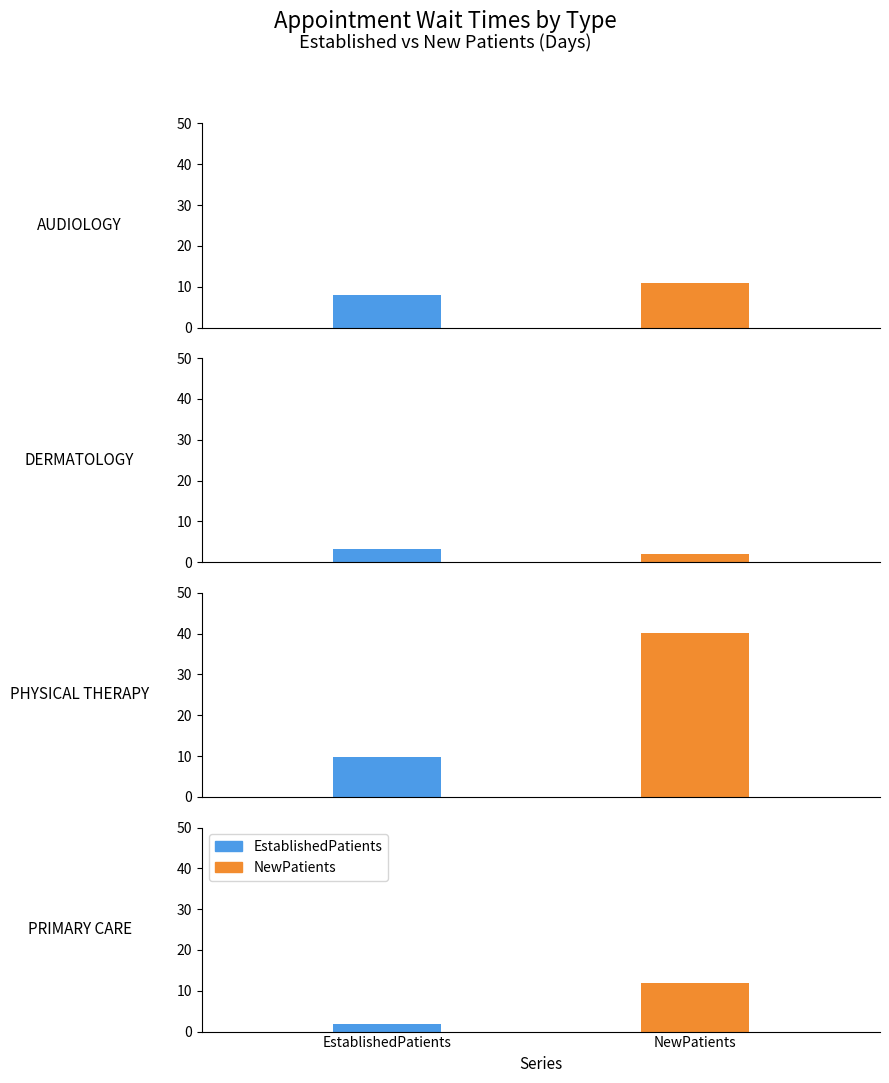

Which category has the lowest value across all series?

PRIMARY CARE